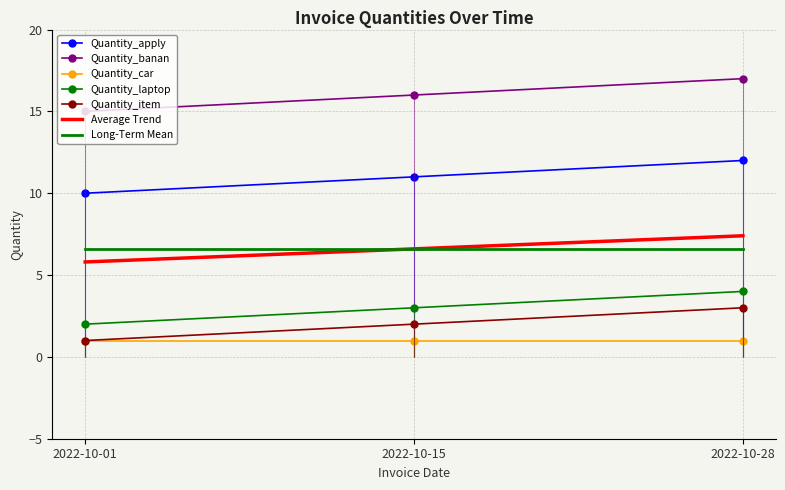

Count the Quantity_apply values in the range 10 to 12.

3